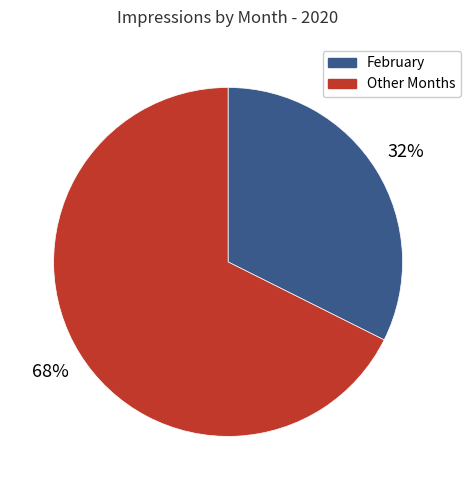

Is there any slice that represents more than half of the pie?

Yes